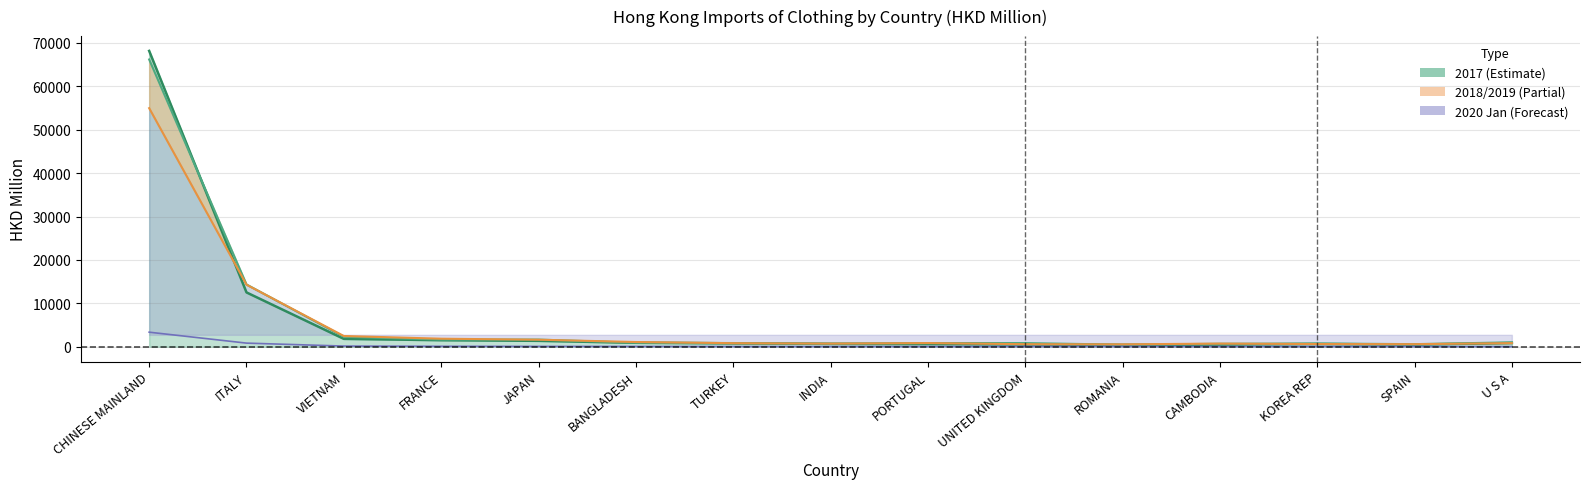

Rank the categories by 201712 value from lowest to highest.

ROMANIA, CAMBODIA, SPAIN, UNITED KINGDOM, PORTUGAL, KOREA REP, INDIA, TURKEY, U S A, BANGLADESH, JAPAN, FRANCE, VIETNAM, ITALY, CHINESE MAINLAND